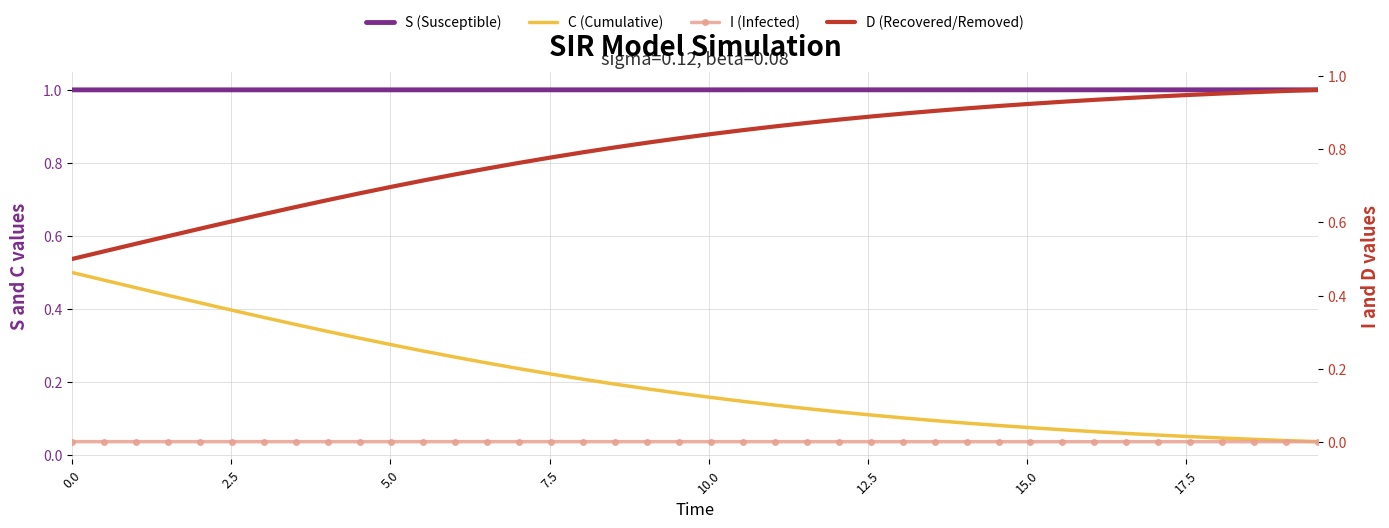

What is the lowest value of the S (Susceptible) series?

1.0